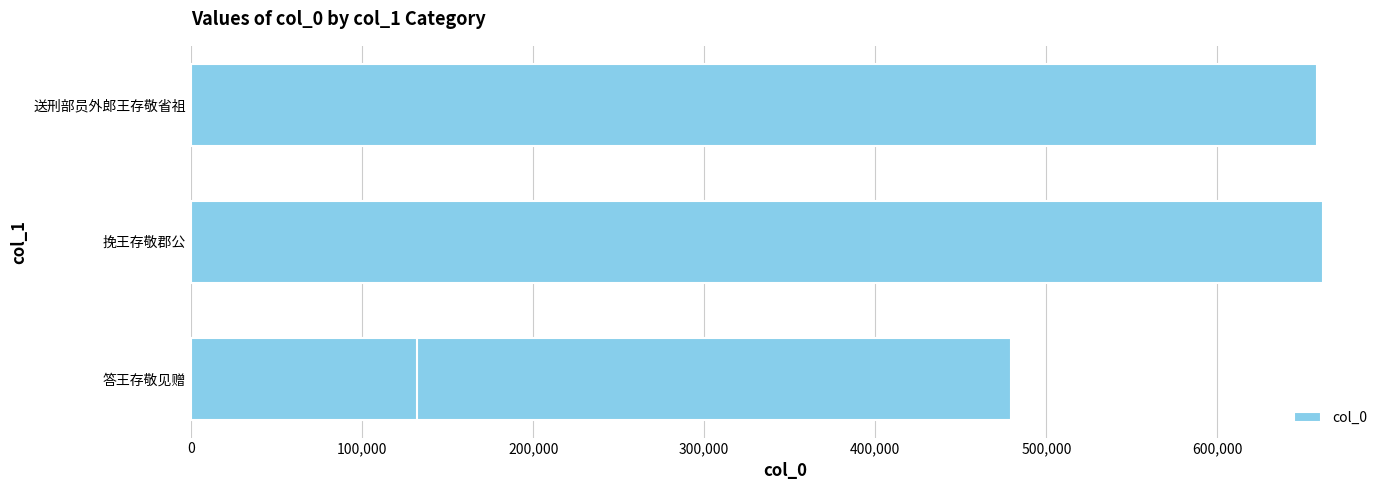

What is the minimum value shown in the chart?

131929